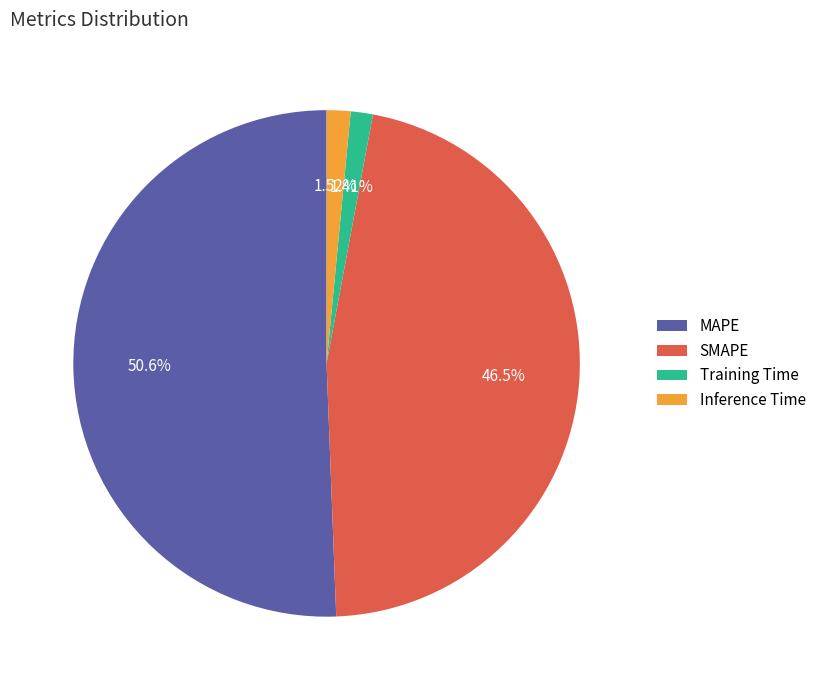

Is the sum of Training Time and MAPE greater than half?

Yes